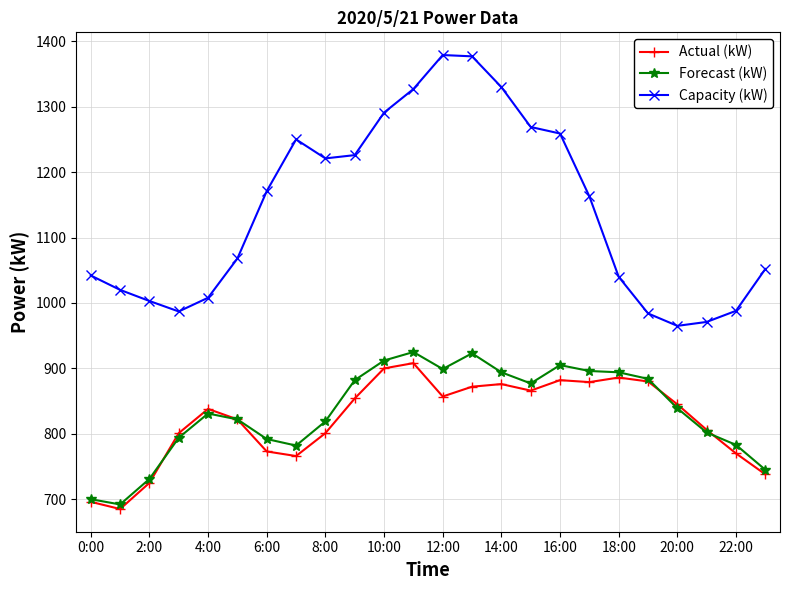

True or false: Capacity (kW) and Forecast (kW) intersect in this chart.

False